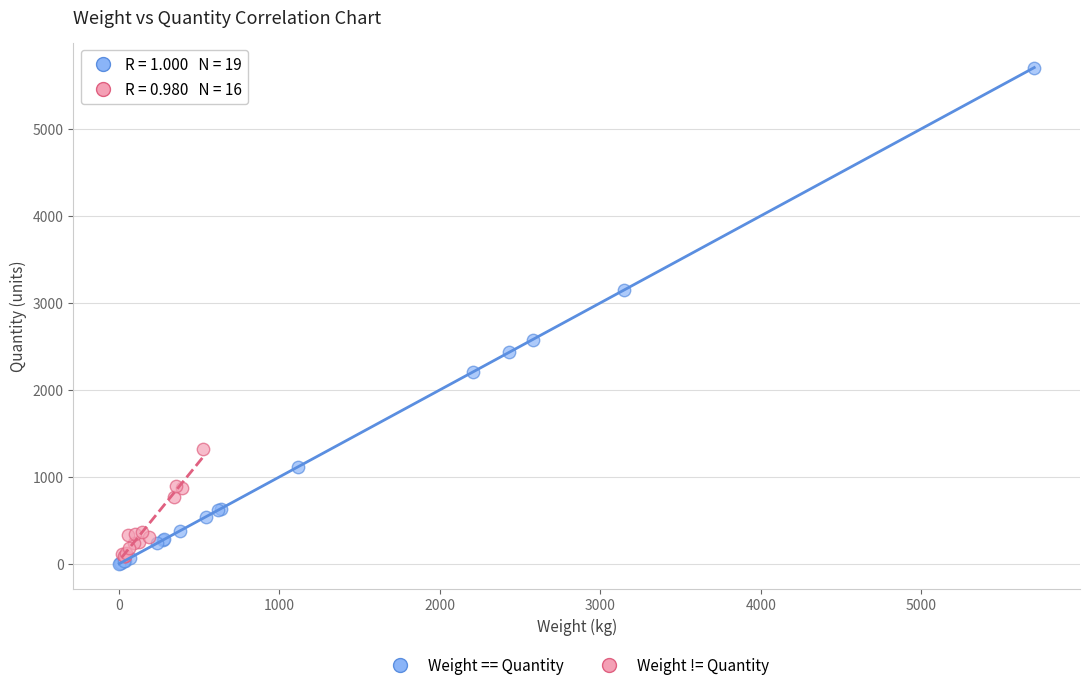

Which series contains the lowest Y value?

Weight == Quantity